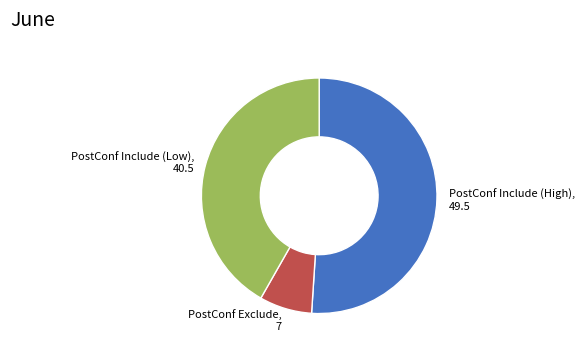

Rank the categories by value from highest to lowest.

PostConf Include (High), 49.5, PostConf Include (Low), 40.5, PostConf Exclude, 7